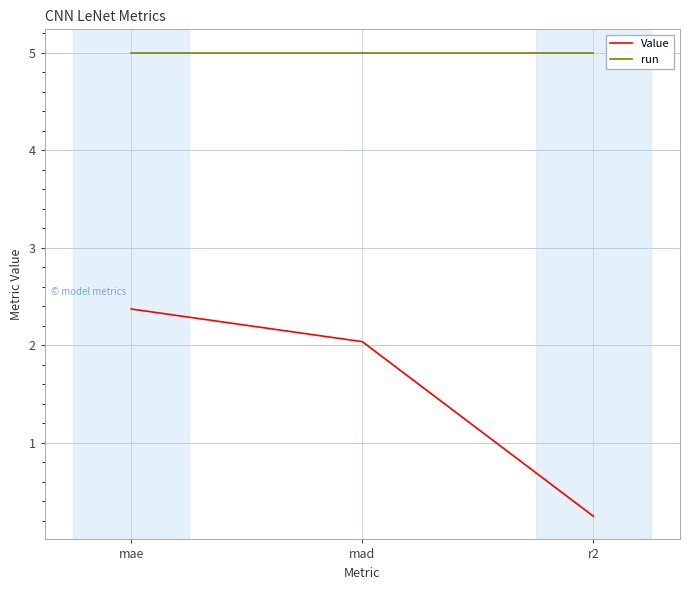

What is the average value of the run series?

5.0